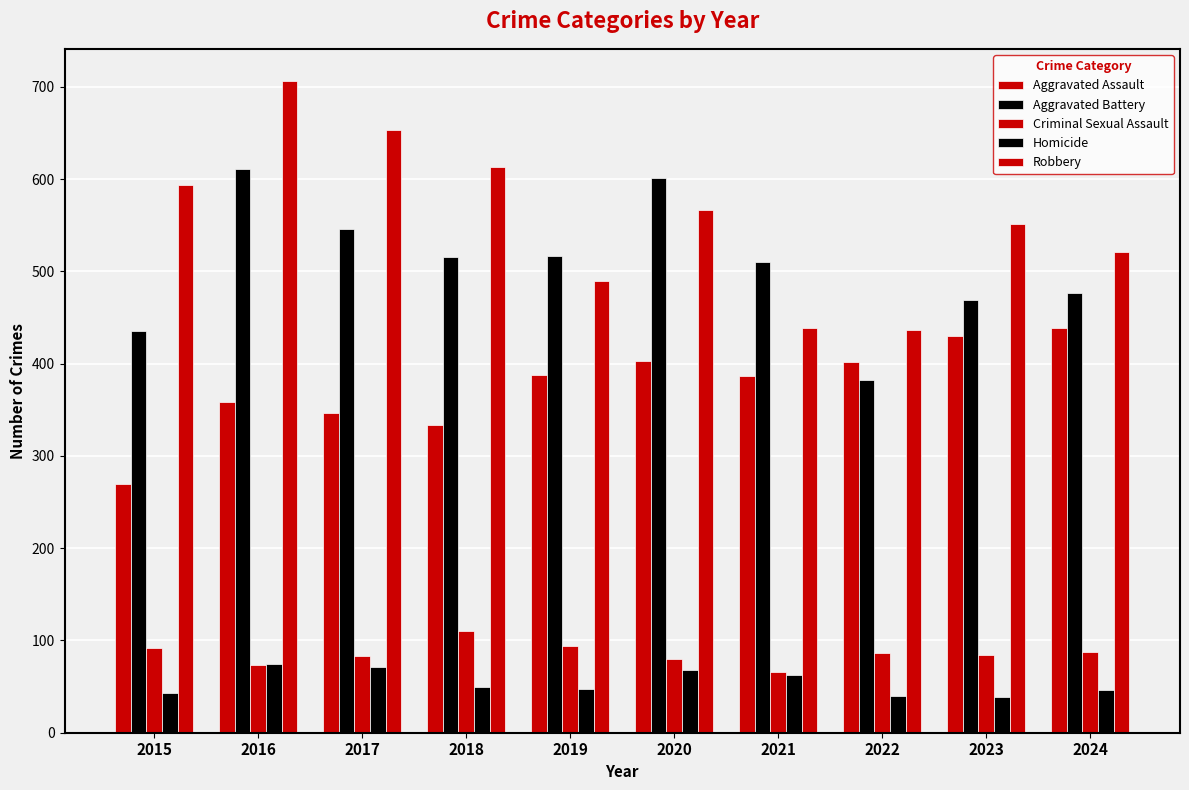

Reading left to right, transcribe all the data shown in this chart.

Aggravated Assault: 270	359	347	334	388	403	387	402	430	439
Aggravated Battery: 435	611	546	516	517	601	510	382	469	477
Criminal Sexual Assault: 92	73	83	110	94	80	66	86	84	88
Homicide: 43	74	71	50	47	68	63	40	39	46
Robbery: 594	706	653	613	490	567	439	437	551	521